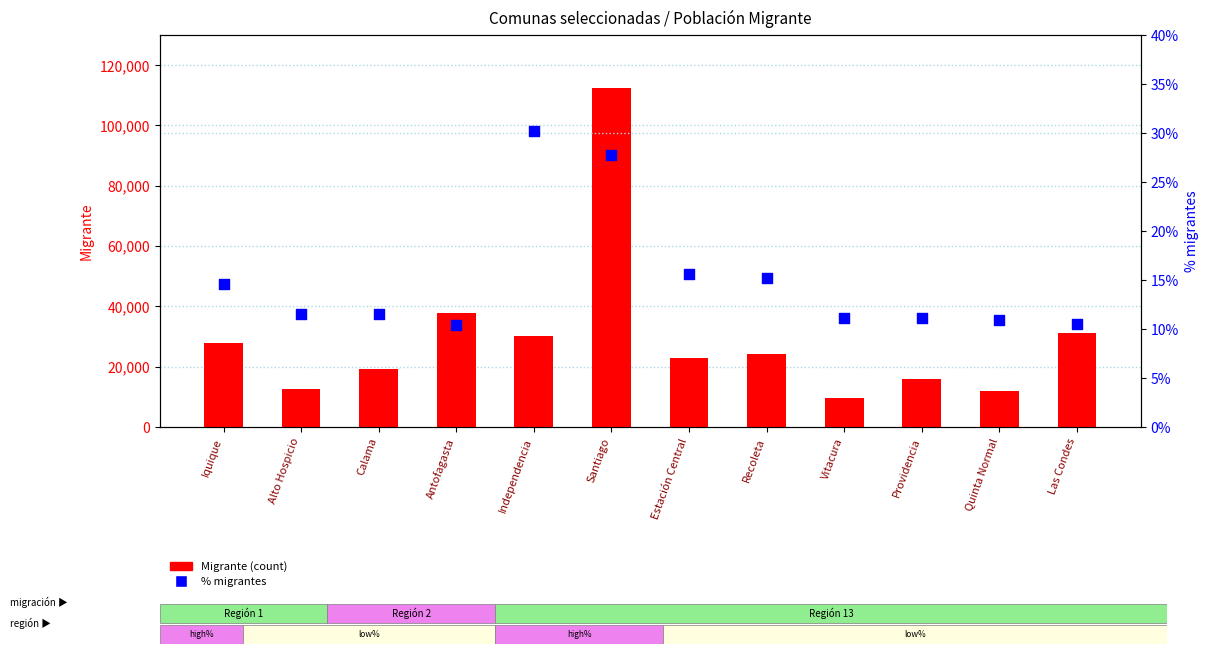

At which category is the sum across all series the highest?

Santiago